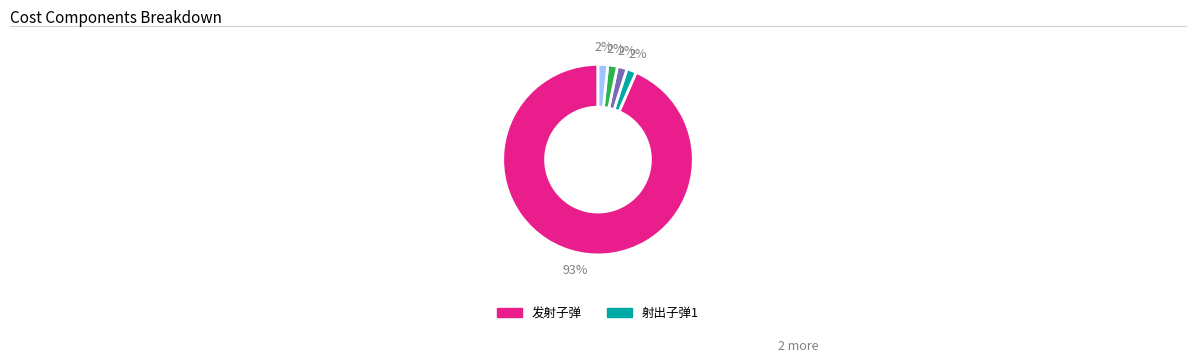

To the nearest percent, what is the average slice percentage?

20%